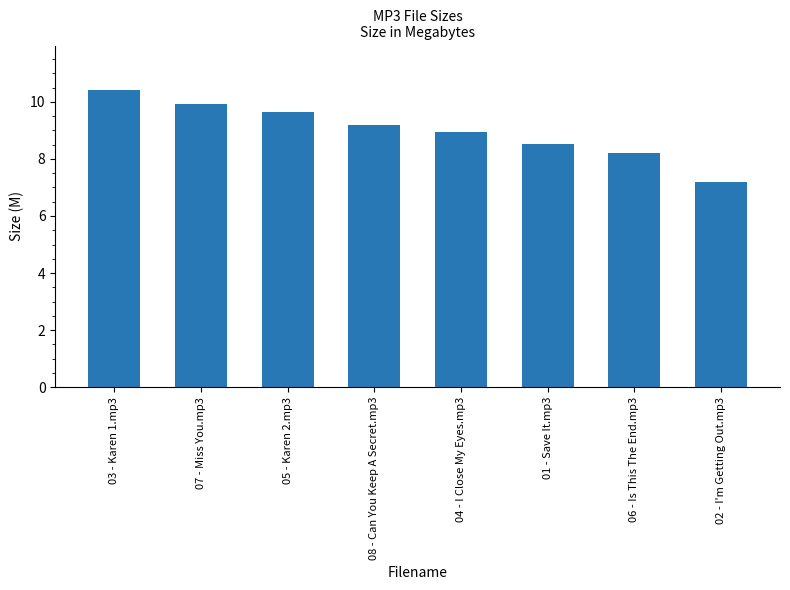

Approximately how many times larger is the value at 08 - Can You Keep A Secret.mp3 compared to 02 - I'm Getting Out.mp3?

1.3